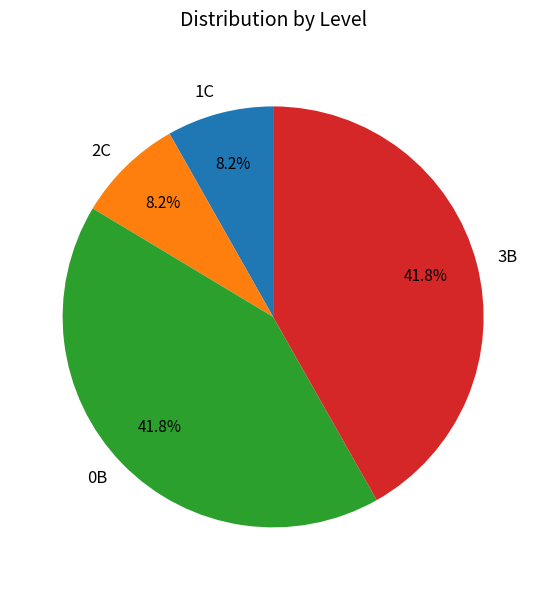

What is the total percentage of 3B and 0B?

83.6%